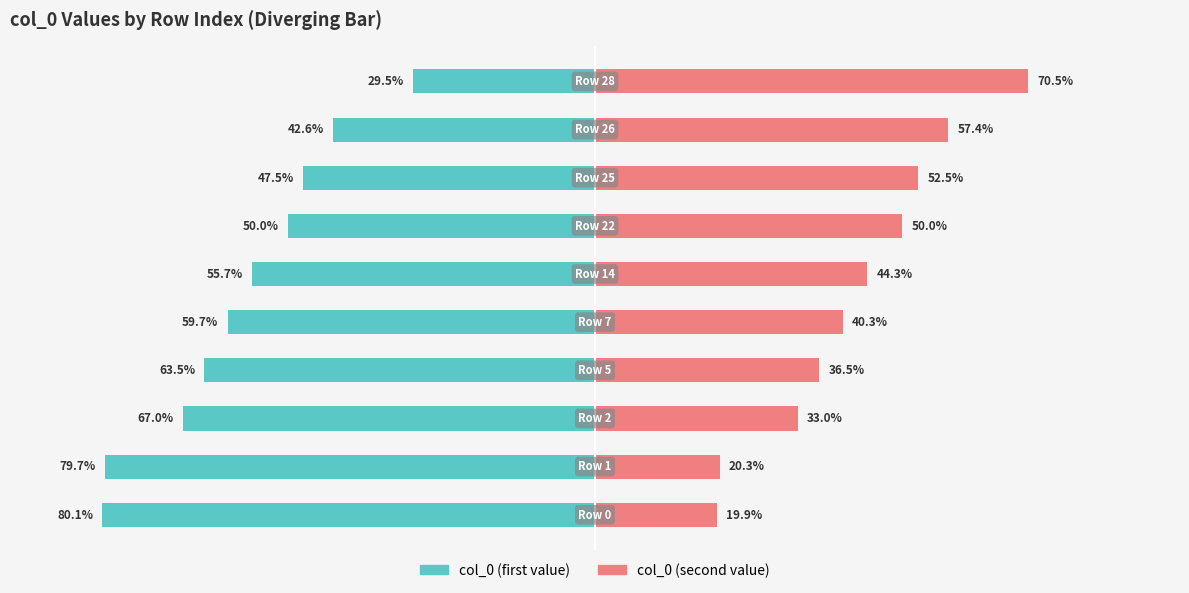

How many bars are there in each group?

2